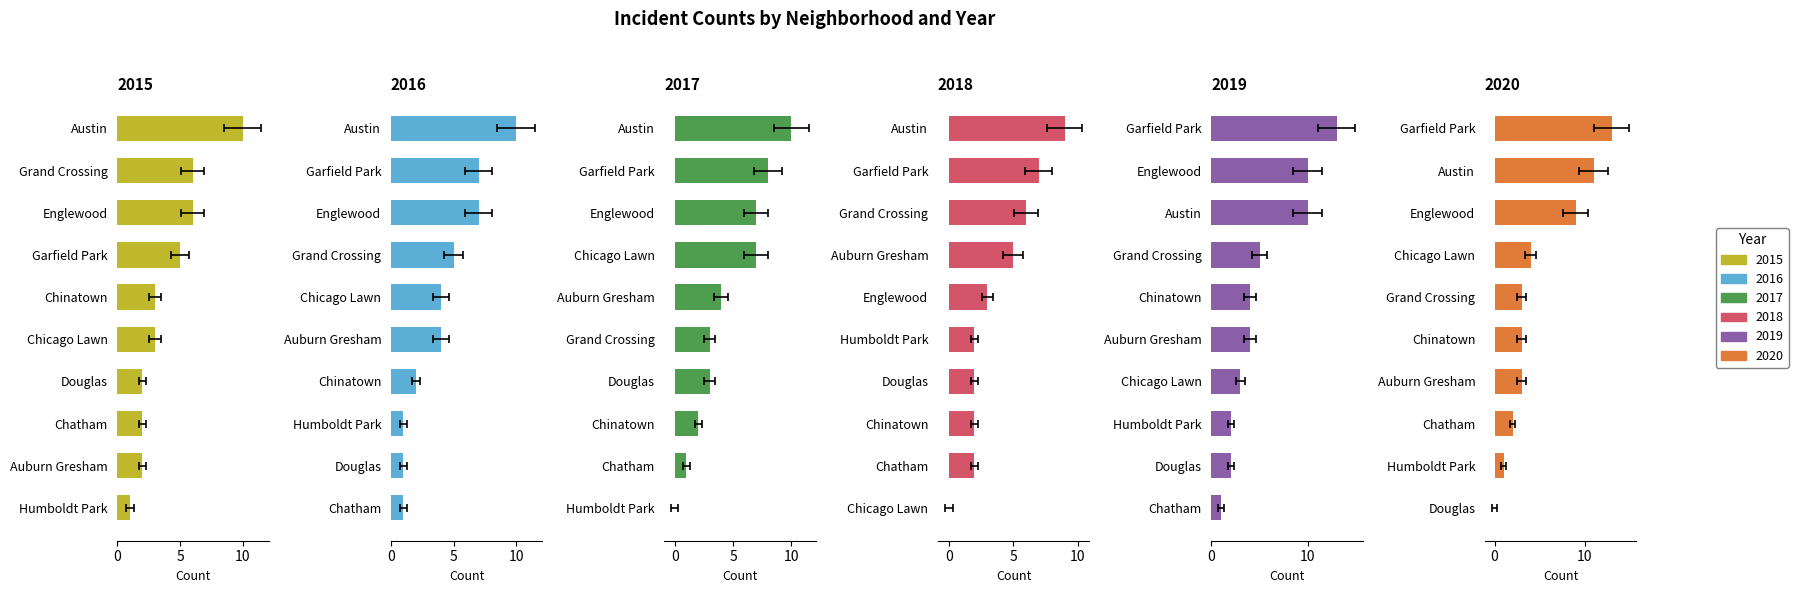

At how many categories does at least one series exceed 9?

3